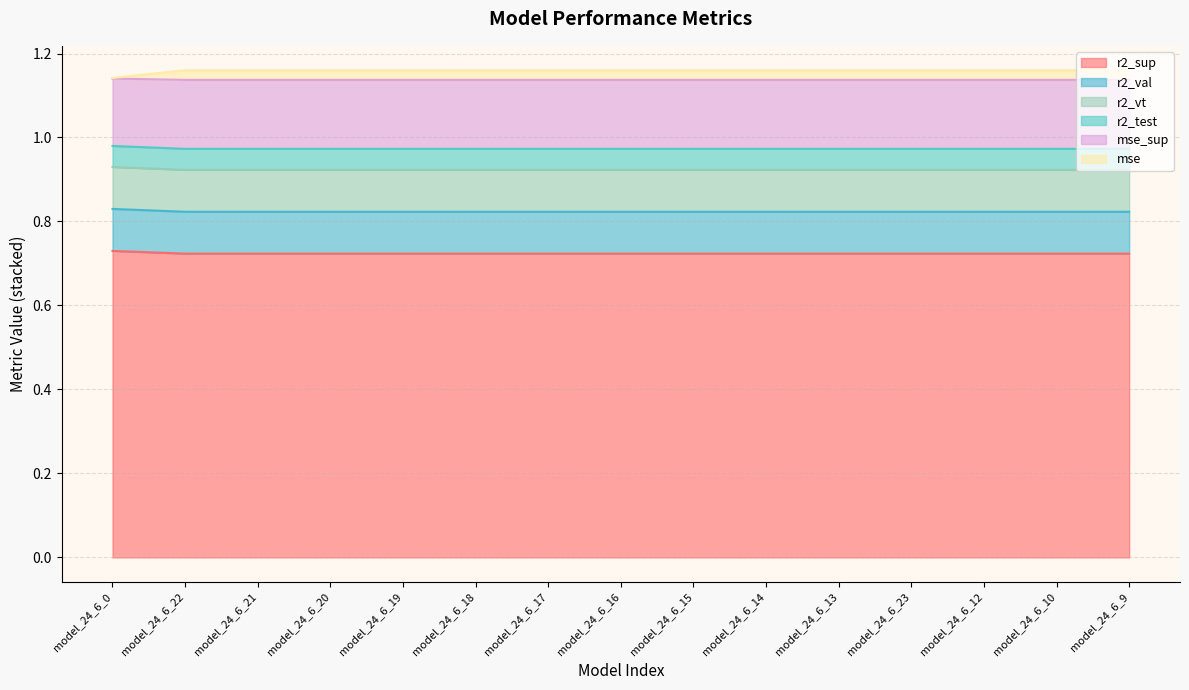

True or false: r2_vt and r2_sup intersect in this chart.

False